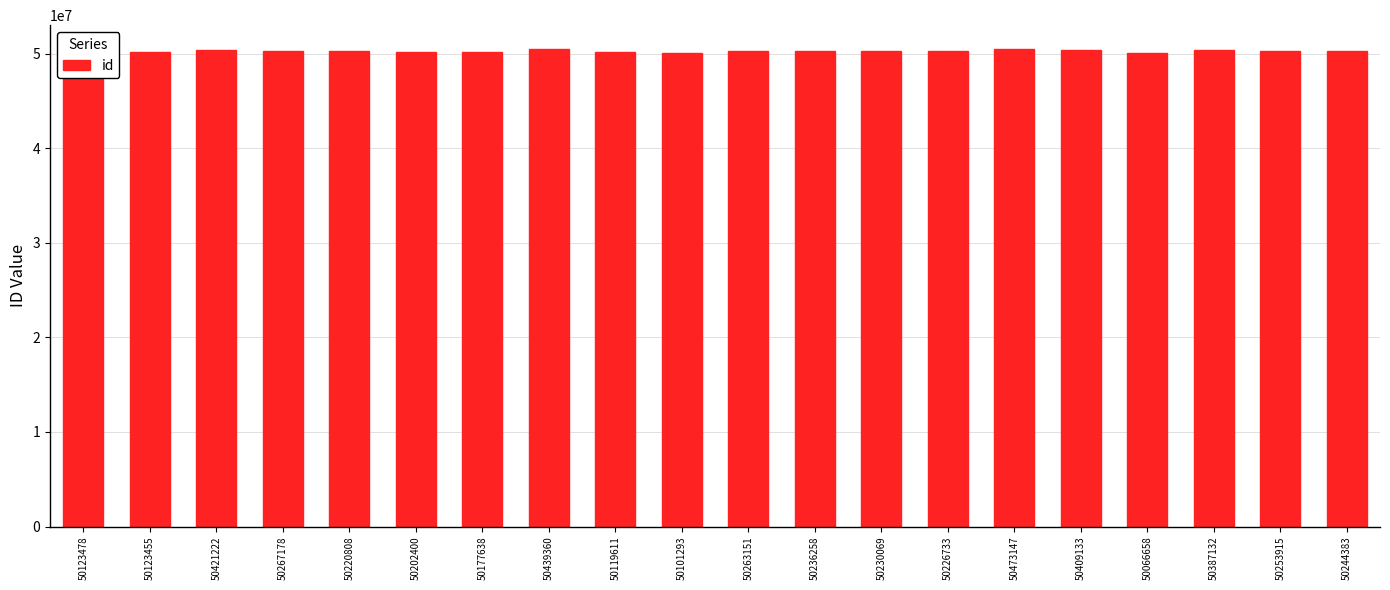

Where does the data first go above 50236258?

50421222